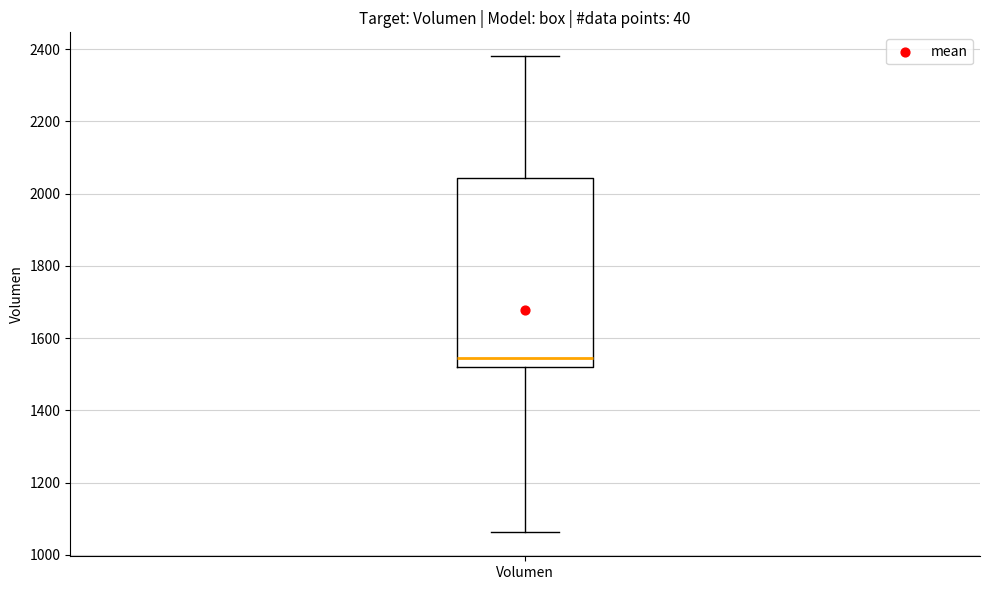

Where does the upper whisker of the box for Volumen end on the y-axis? The values are not printed on the chart, so give them approximately, as read against the axis.

2380